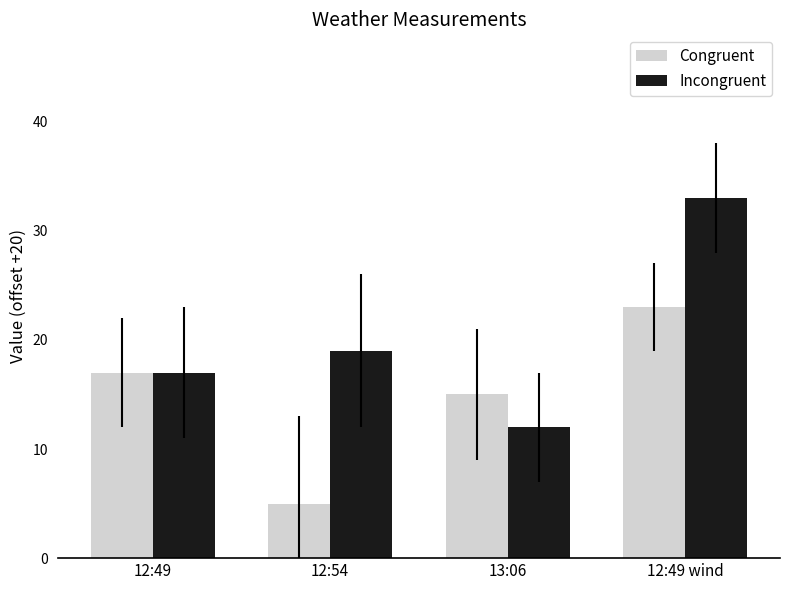

Does the chart contain any negative values?

No